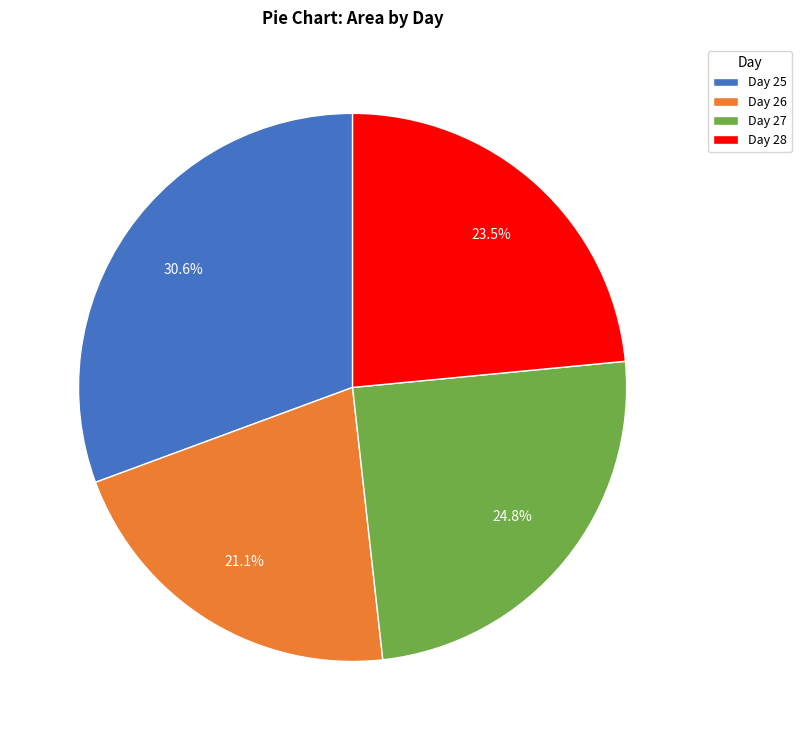

Is there any slice that represents more than half of the pie?

No